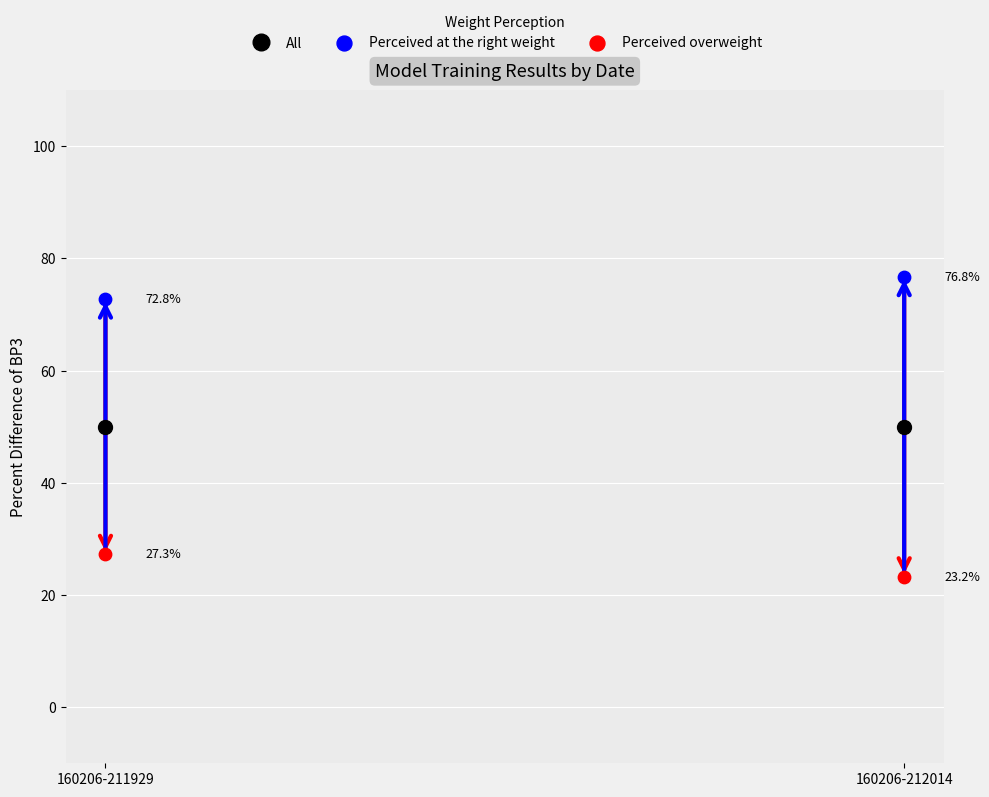

In the Perceived at the right weight series, what Y value is closest to 74?

72.8